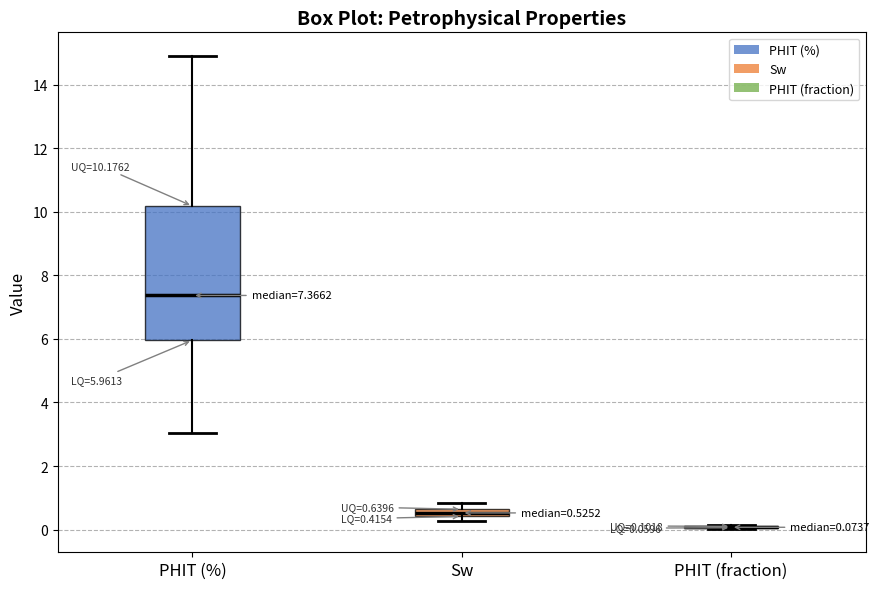

Comparing the boxes themselves (not the whiskers), which one is the tallest?

PHIT (%)